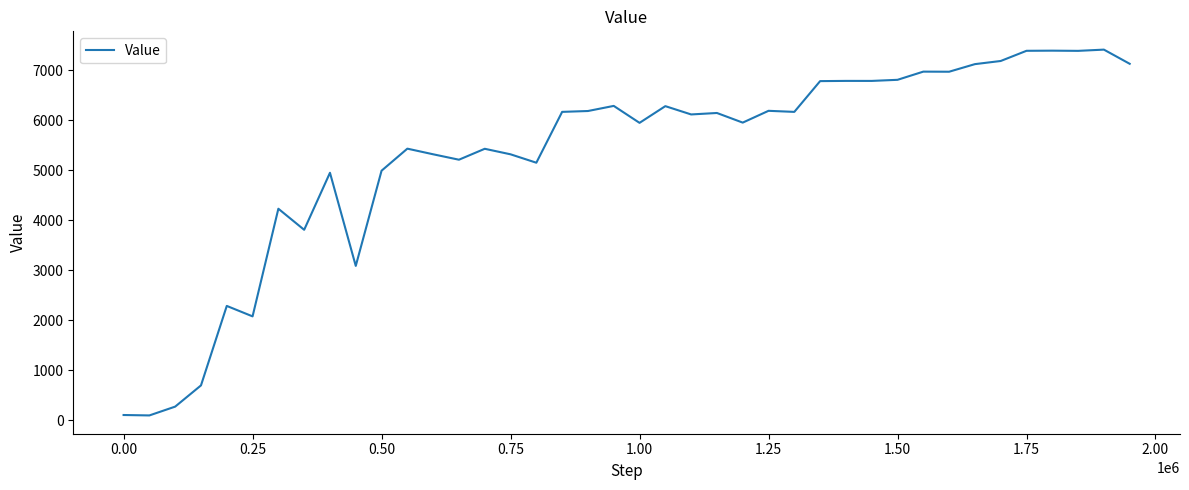

What is the maximum value shown in the chart?

7411.8